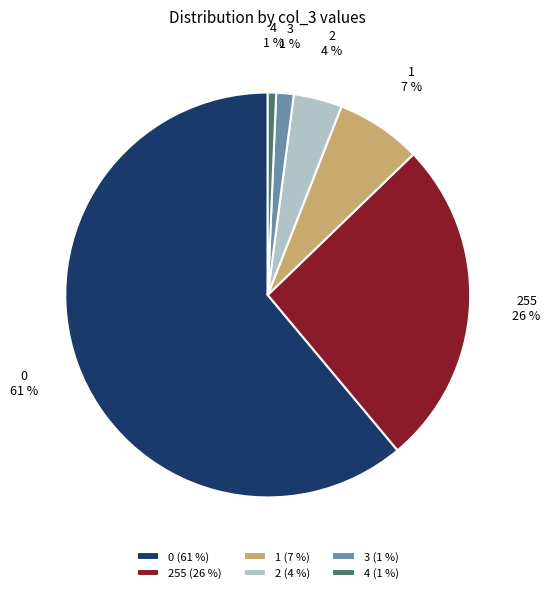

Which has a higher value, 4 or 255?

255